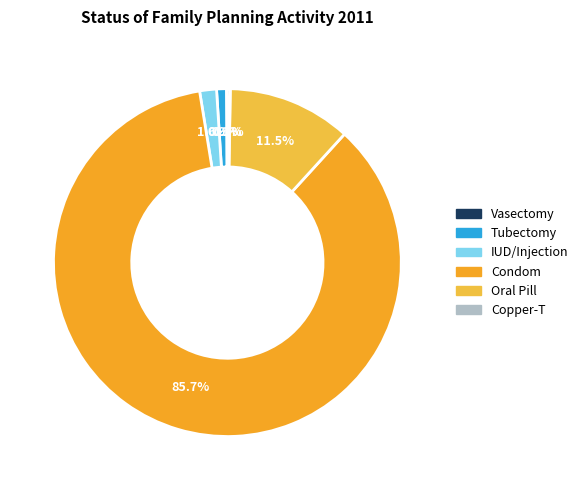

Which slice is the largest?

Condom